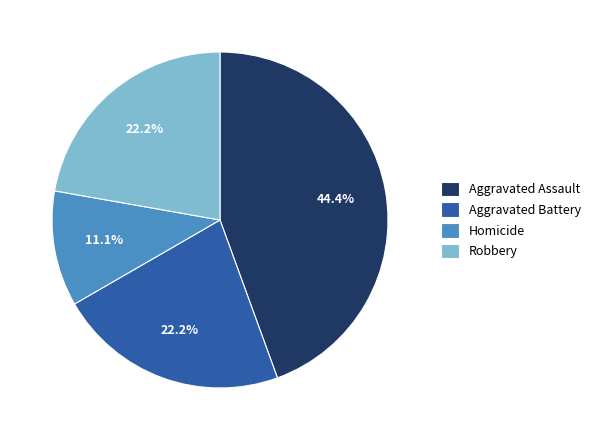

To the nearest percent, what percentage of the pie is Homicide?

11%